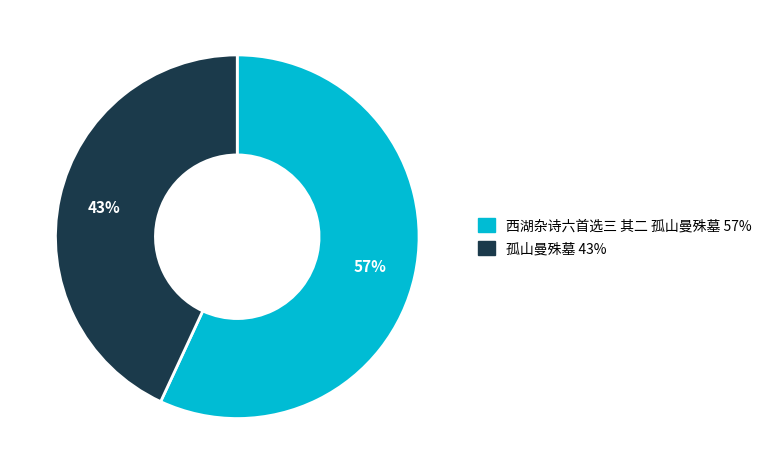

What is the ratio of the value at 西湖杂诗六首选三 其二 孤山曼殊墓 to the value at 孤山曼殊墓?

1.3